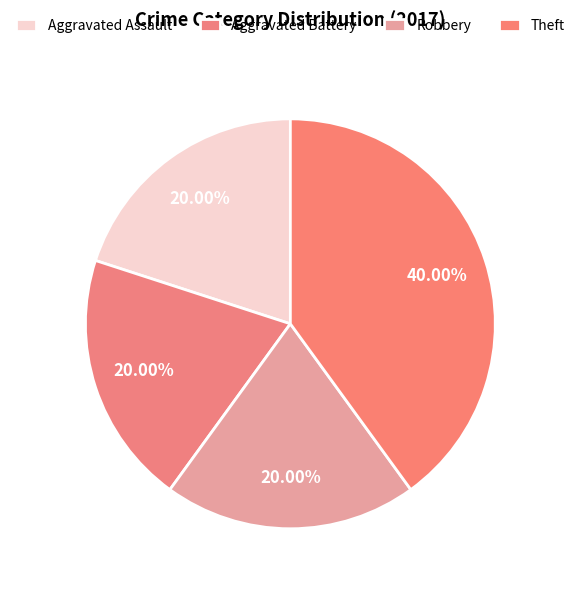

How many slices are in this pie chart?

4